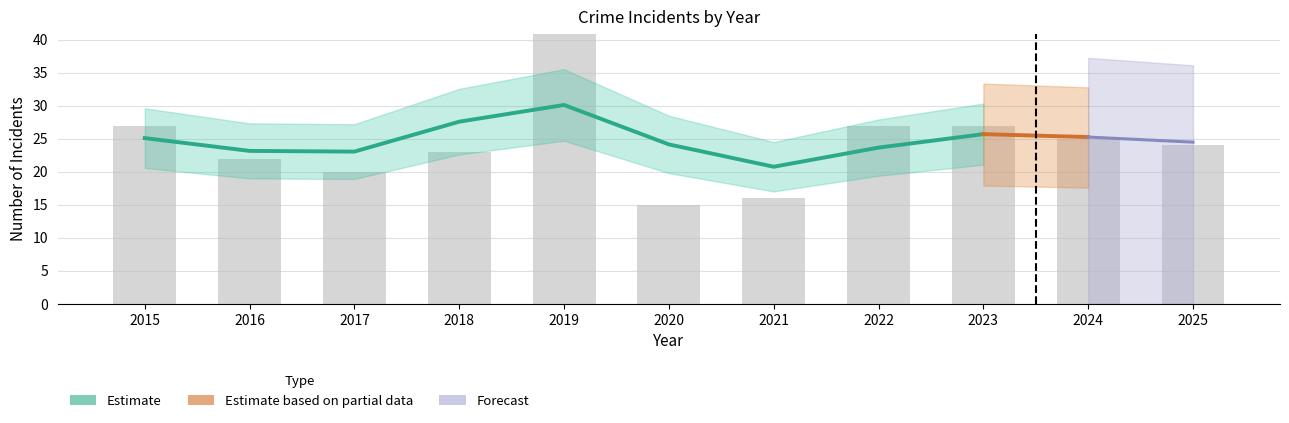

Read the Total value at 2025, to the nearest 5.

25